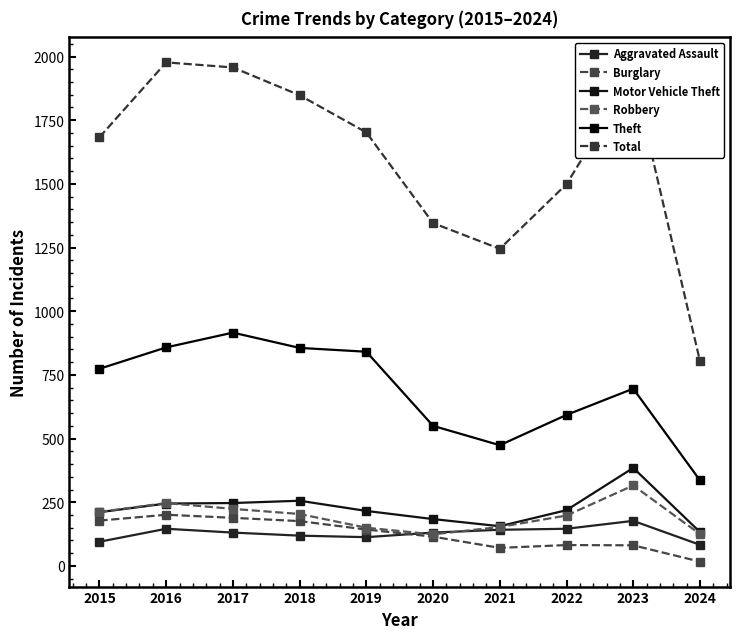

Reading right to left, what are all the values shown in this chart?

Aggravated Assault: 2024=83	2023=177	2022=146	2021=142	2020=131	2019=113	2018=119	2017=131	2016=146	2015=95
Burglary: 2024=17	2023=81	2022=82	2021=71	2020=115	2019=143	2018=176	2017=189	2016=201	2015=178
Motor Vehicle Theft: 2024=133	2023=385	2022=219	2021=156	2020=184	2019=216	2018=256	2017=247	2016=245	2015=211
Robbery: 2024=125	2023=316	2022=198	2021=153	2020=124	2019=150	2018=204	2017=224	2016=247	2015=212
Theft: 2024=336	2023=696	2022=593	2021=474	2020=550	2019=841	2018=856	2017=916	2016=858	2015=774
Total: 2024=804	2023=1926	2022=1499	2021=1245	2020=1346	2019=1702	2018=1848	2017=1957	2016=1977	2015=1683